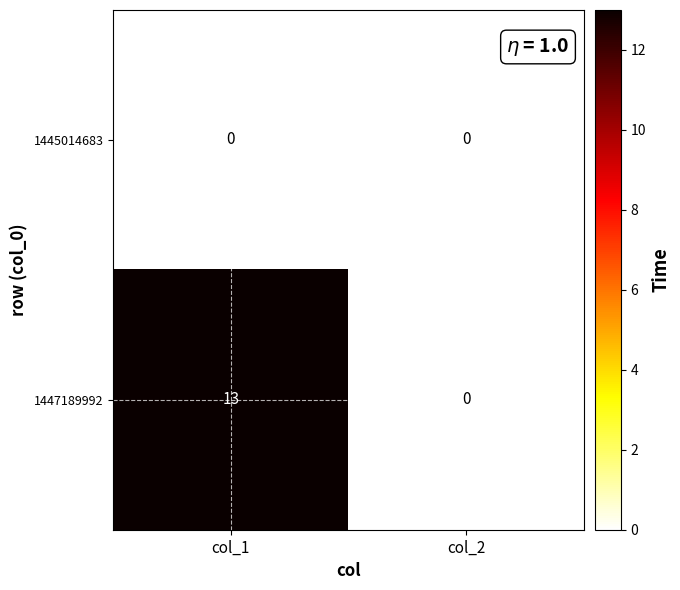

What is the difference between the maximum and minimum values in the 1447189992 series?

13